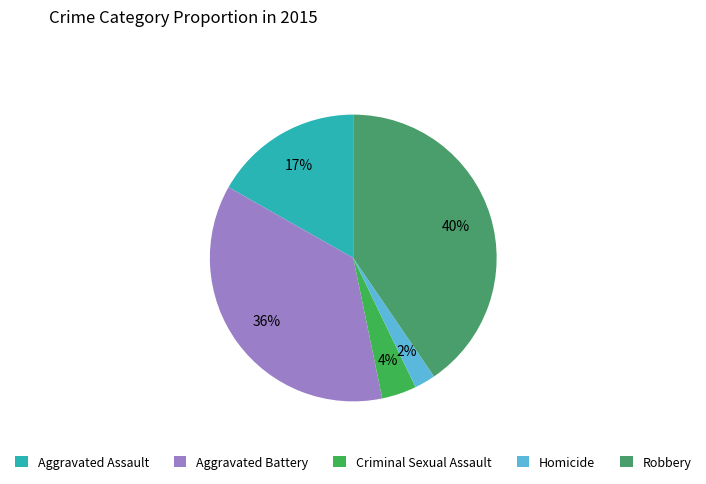

How many slices are in this pie chart?

5